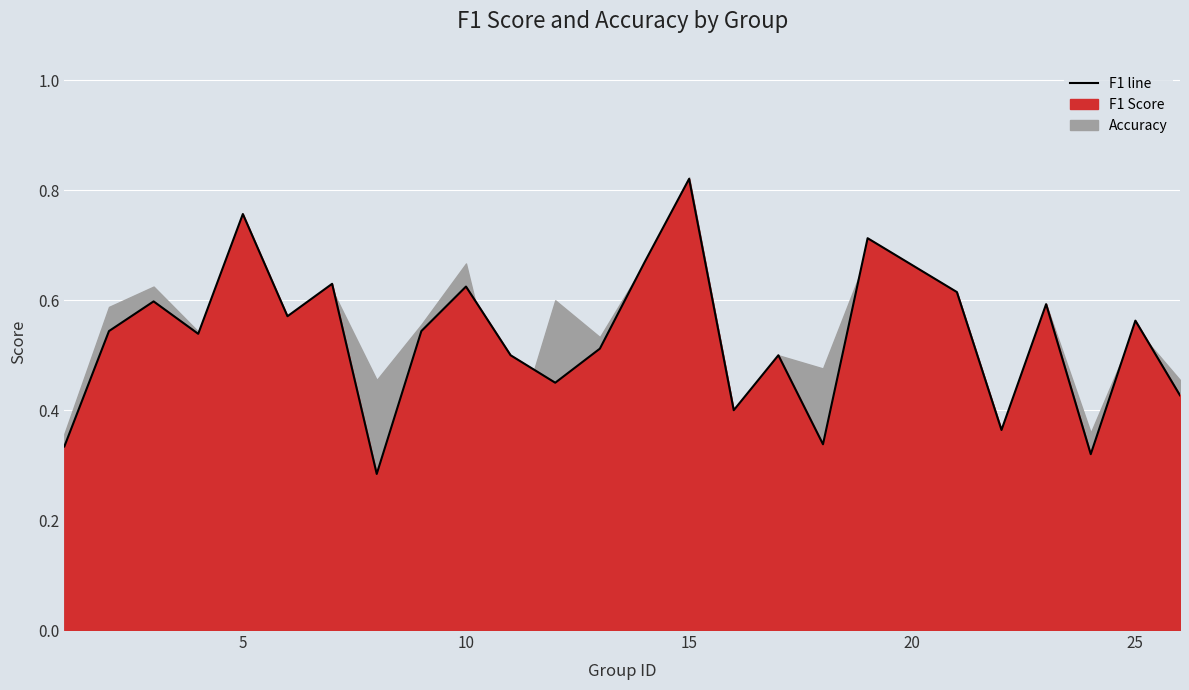

What is the maximum value shown in the chart?

0.8